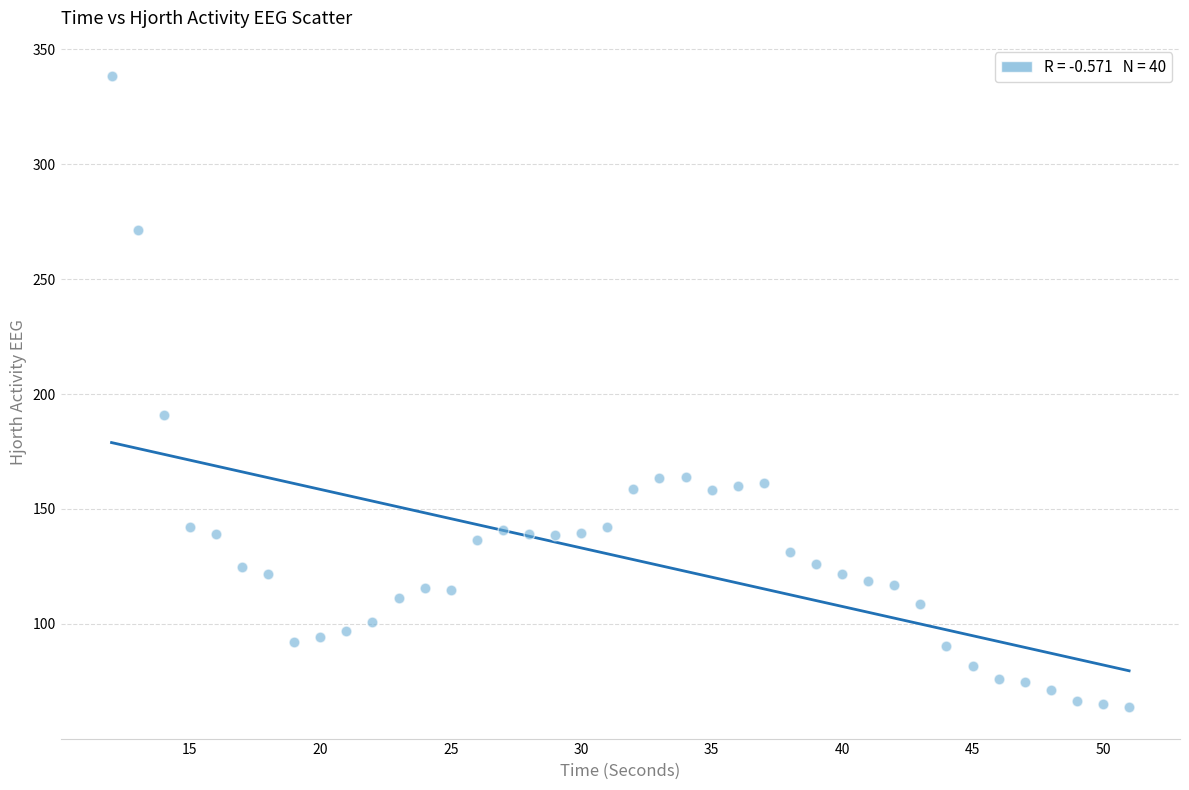

What is the range of X values (max minus min)?

39.0